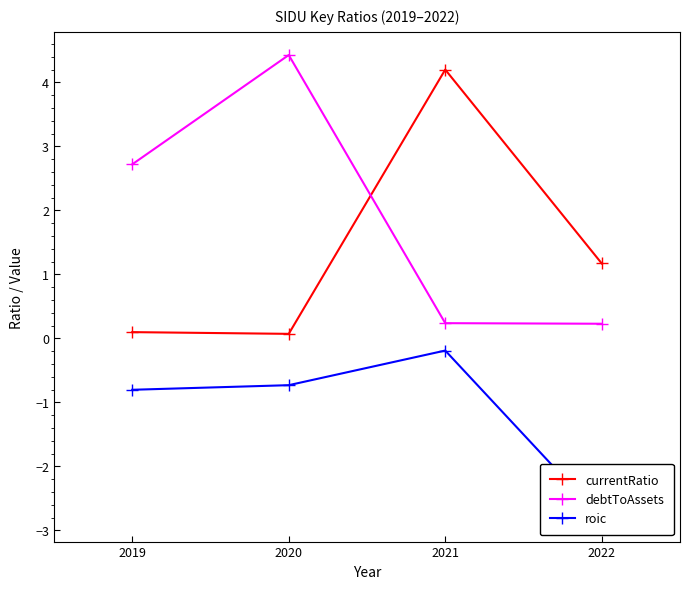

What is the sum of the debtToAssets values at 2020 and 2022?

4.7